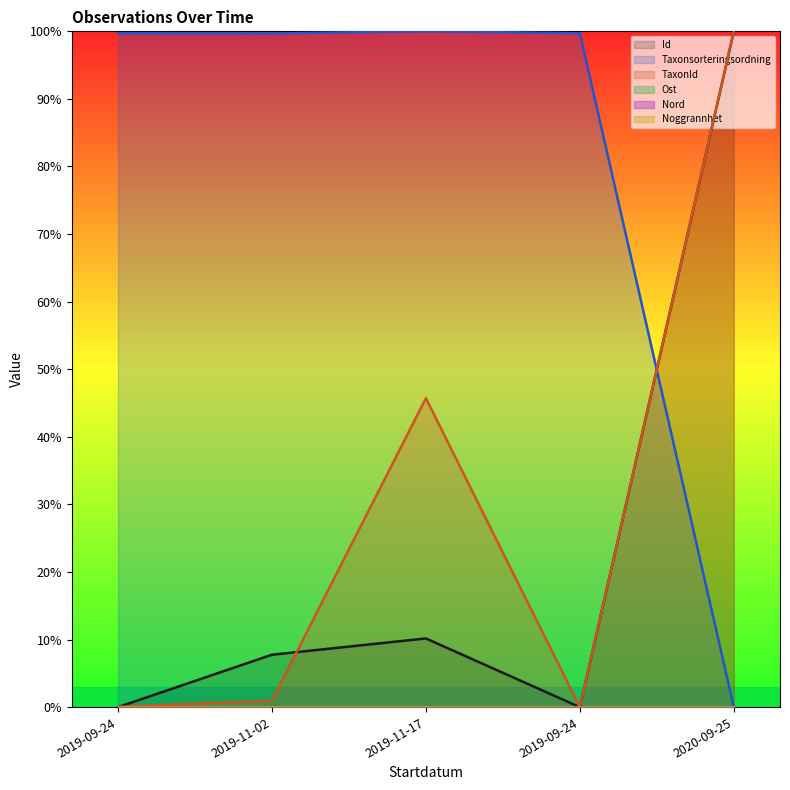

What is the value of the Id point at the 3rd from the left?

10.2